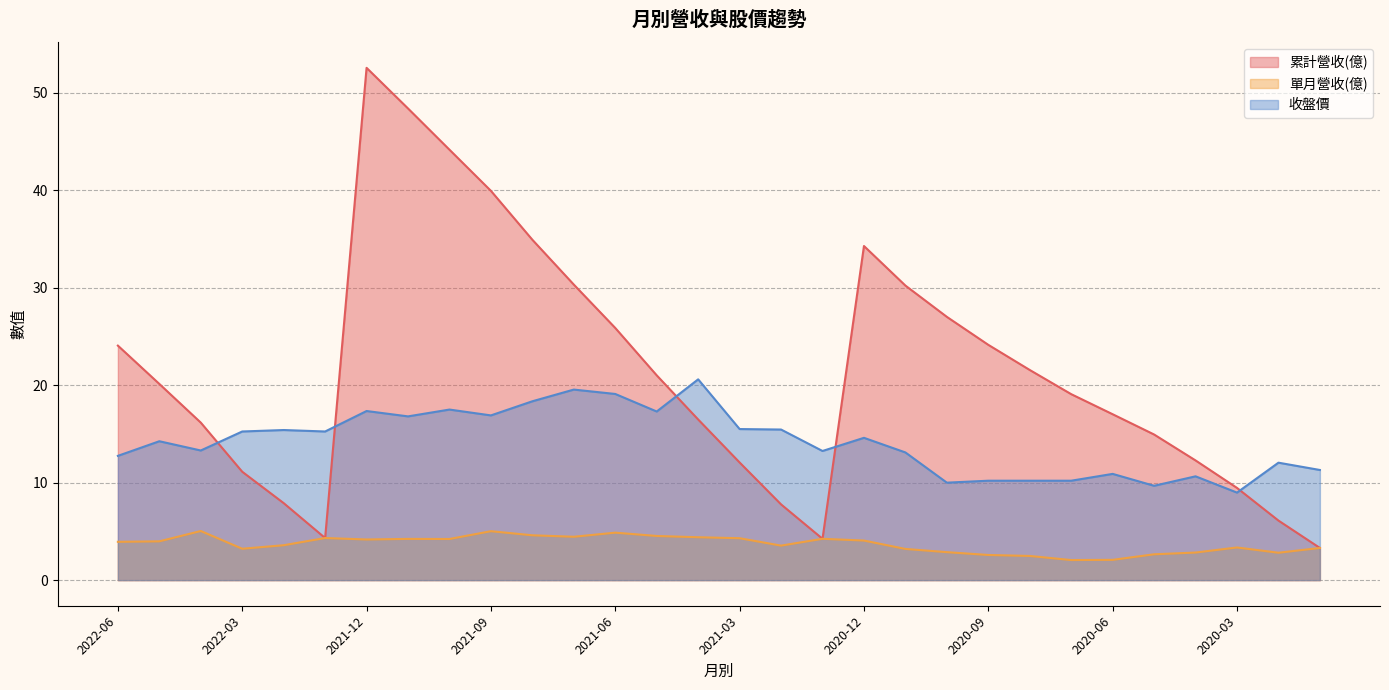

At which label is 單月營收(億) closest to 3?

2020-10